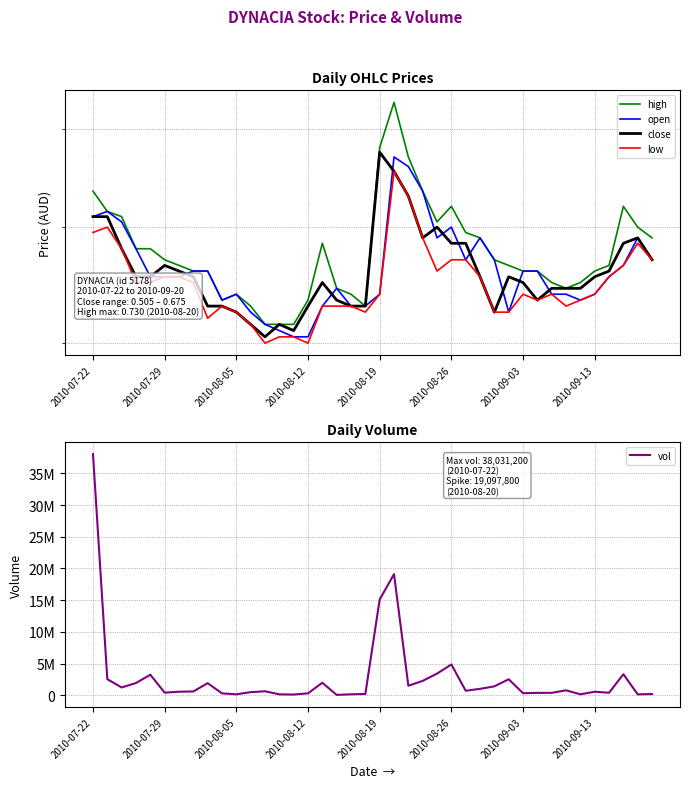

Reading left to right, list all the values displayed in this chart.

high: 0.6	0.6	0.6	0.6	0.6	0.6	0.6	0.6	0.6	0.5	0.5	0.5	0.5	0.5	0.5	0.5	0.6	0.5	0.5	0.5	0.7	0.7	0.7	0.6	0.6	0.6	0.6	0.6	0.6	0.6	0.6	0.6	0.6	0.5	0.6	0.6	0.6	0.6	0.6	0.6
open: 0.6	0.6	0.6	0.6	0.6	0.6	0.6	0.6	0.6	0.5	0.5	0.5	0.5	0.5	0.5	0.5	0.5	0.5	0.5	0.5	0.5	0.7	0.7	0.6	0.6	0.6	0.6	0.6	0.6	0.5	0.6	0.6	0.5	0.5	0.5	0.5	0.6	0.6	0.6	0.6
close: 0.6	0.6	0.6	0.6	0.6	0.6	0.6	0.6	0.5	0.5	0.5	0.5	0.5	0.5	0.5	0.5	0.6	0.5	0.5	0.5	0.7	0.7	0.6	0.6	0.6	0.6	0.6	0.6	0.5	0.6	0.6	0.5	0.5	0.5	0.5	0.6	0.6	0.6	0.6	0.6
low: 0.6	0.6	0.6	0.6	0.6	0.6	0.6	0.6	0.5	0.5	0.5	0.5	0.5	0.5	0.5	0.5	0.5	0.5	0.5	0.5	0.5	0.7	0.6	0.6	0.6	0.6	0.6	0.6	0.5	0.5	0.5	0.5	0.5	0.5	0.5	0.5	0.6	0.6	0.6	0.6
vol: 38031200.0	2534500.0	1229600.0	1930700.0	3233800.0	413500.0	557700.0	596400.0	1909700.0	292000.0	146700.0	487800.0	625800.0	141000.0	113600.0	303300.0	1970600.0	54500.0	151600.0	199700.0	15102500.0	19097800.0	1497600.0	2270800.0	3408500.0	4859500.0	713100.0	1009800.0	1405200.0	2520600.0	323000.0	373000.0	379500.0	776400.0	150000.0	553400.0	392300.0	3317500.0	145100.0	185600.0